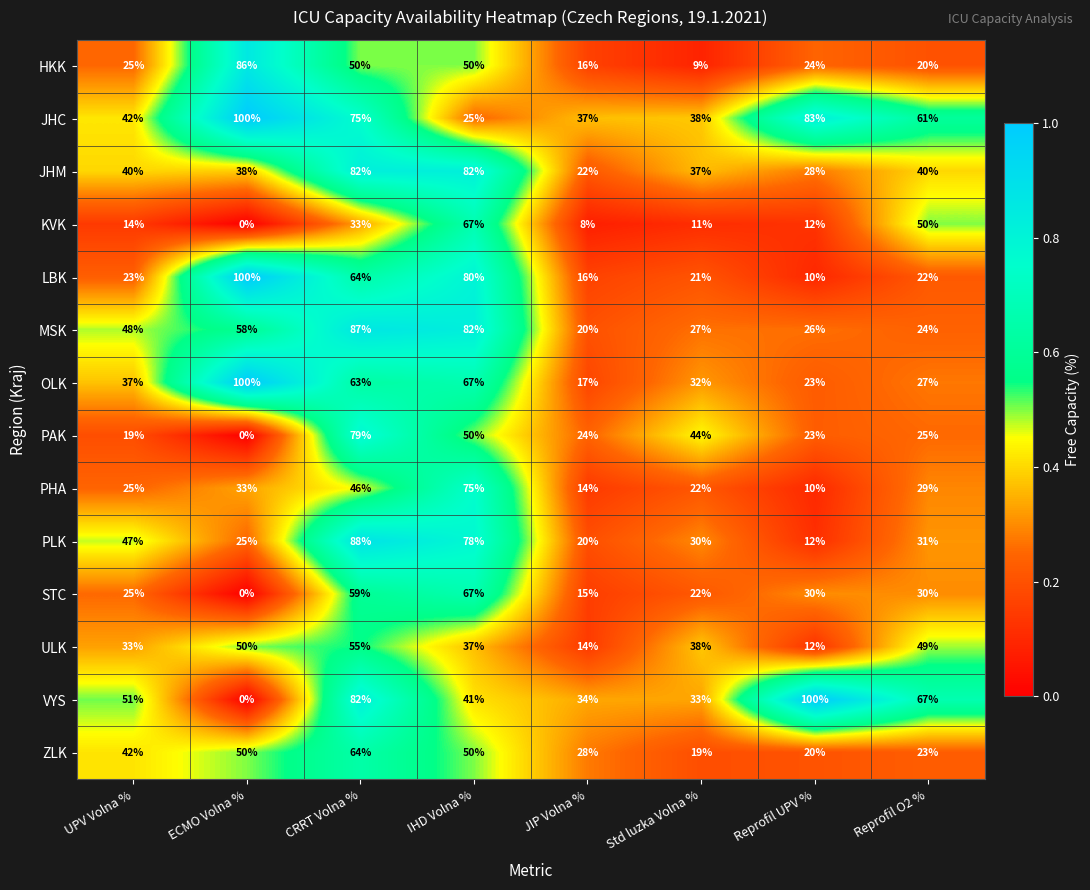

What is the difference between the second highest and second lowest values in the ZLK series?

30